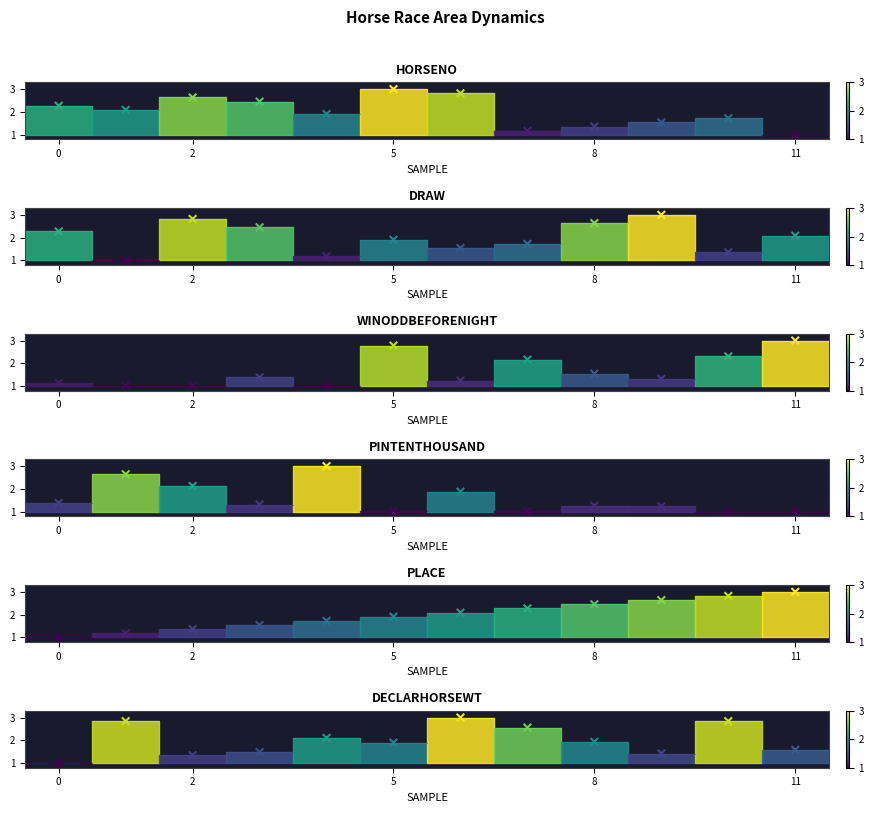

What are all the series names shown in the legend?

HorseNo, Draw, WinOddBeforeNight, PInTenThousand, Place, DeclarHorseWt